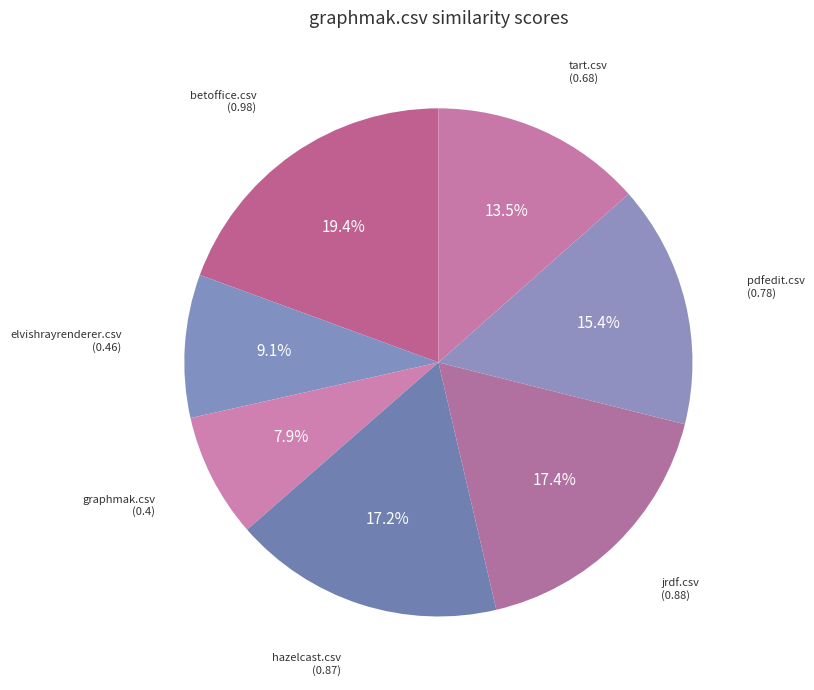

What percentage is NOT represented by jrdf.csv?

82.6%